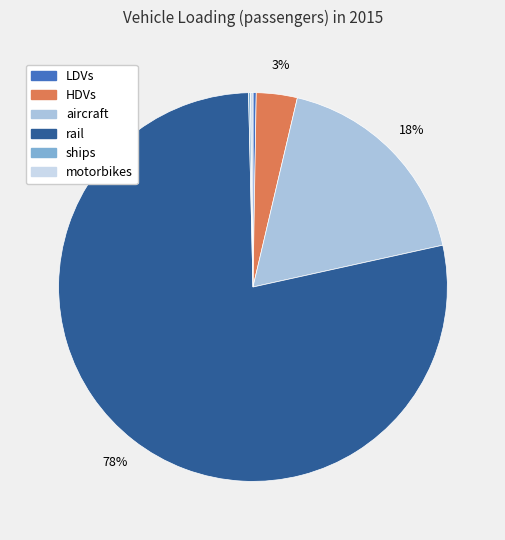

Which slice is the largest?

rail